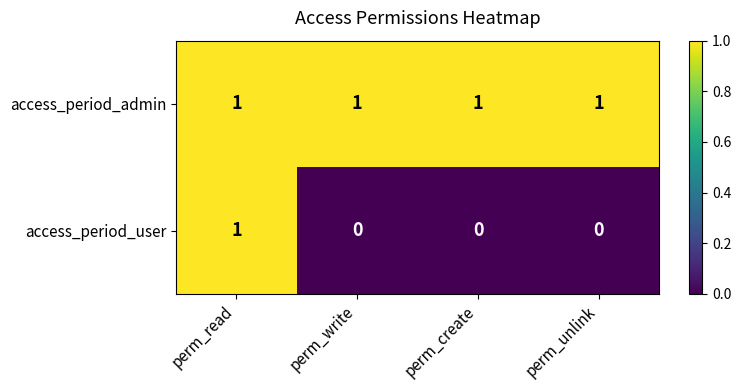

How many positive values does the access_period_user series have?

1